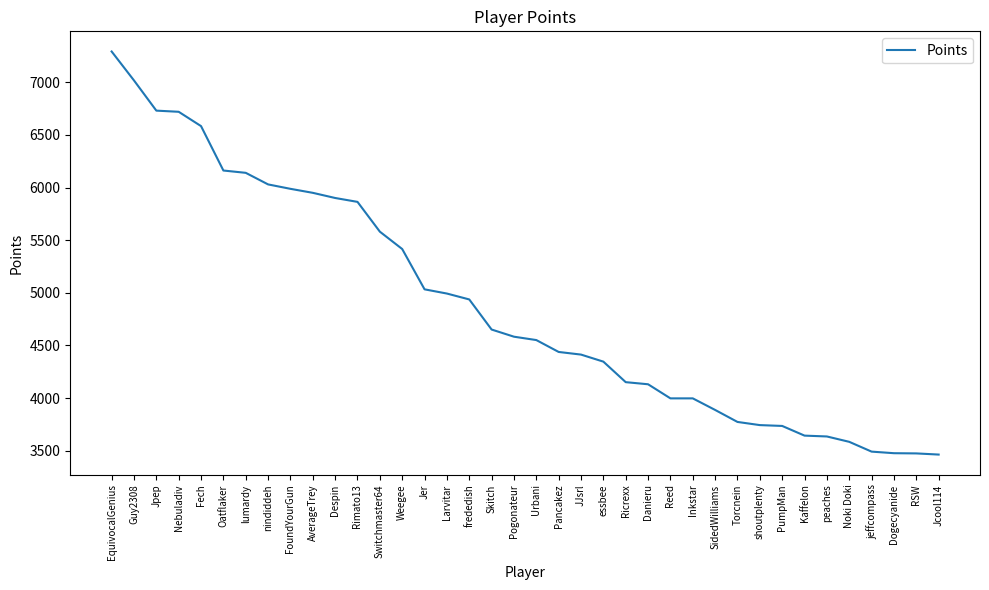

What is the sum of the values at peaches and Switchmaster64?

9216